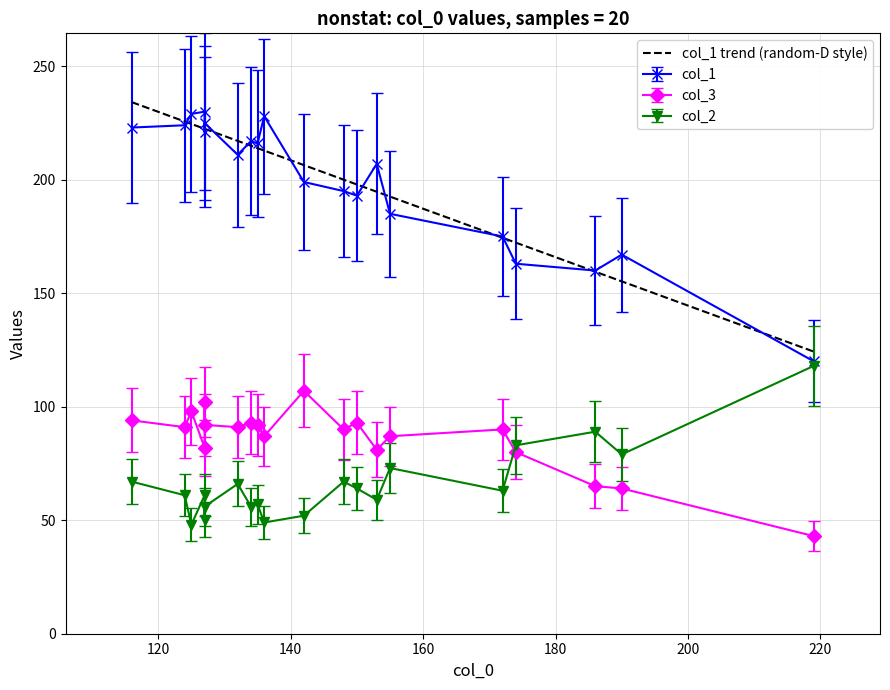

How many values in the col_2 series are below 63?

10